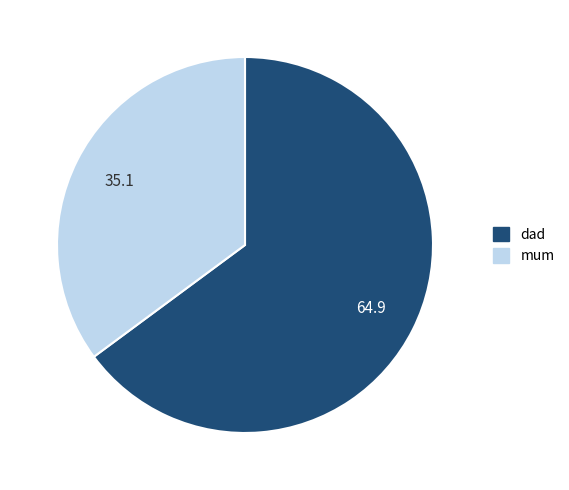

What is the majority slice?

dad